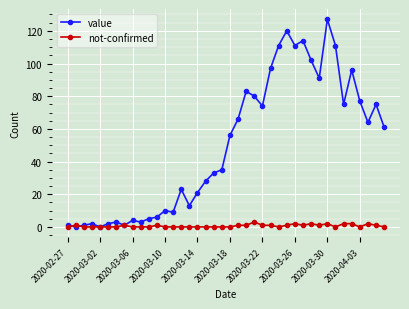

Which series has the largest total across all categories?

value